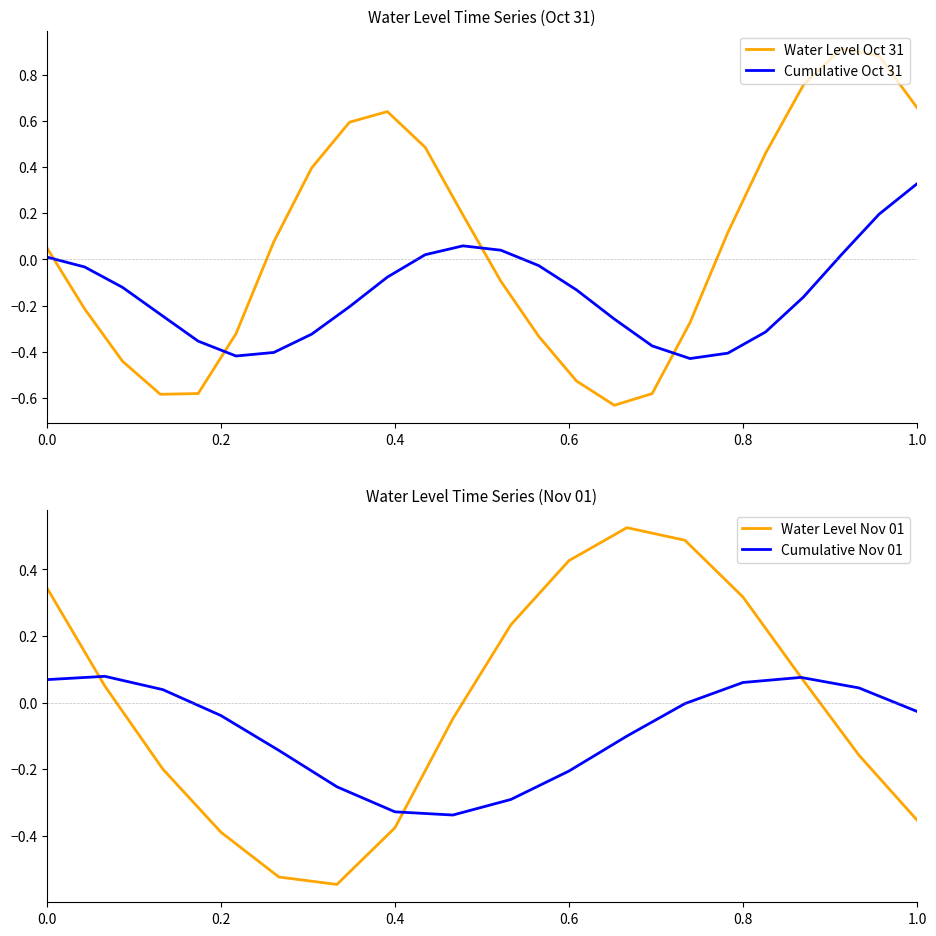

How many intersections are there between Water Level Oct 31 and Cumulative Oct 31?

4